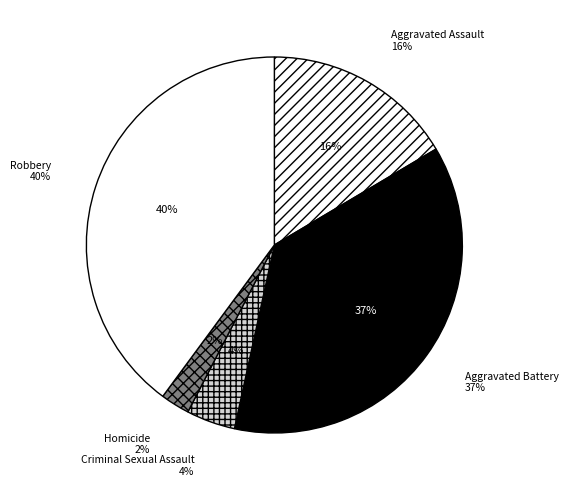

To the nearest percent, what percentage of the pie is Homicide?

2%